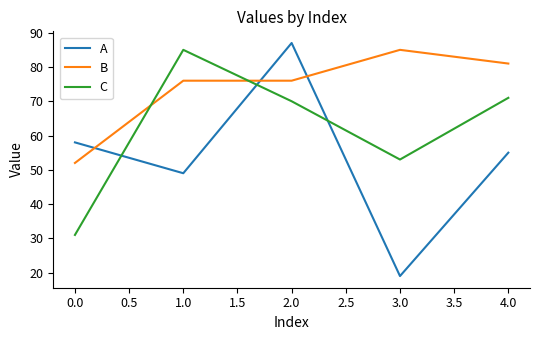

How many distinct data groups are displayed?

3